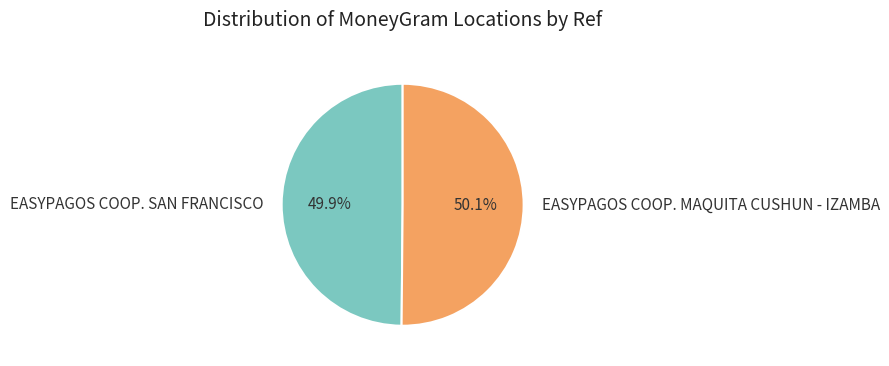

Count the number of slices in the pie.

2